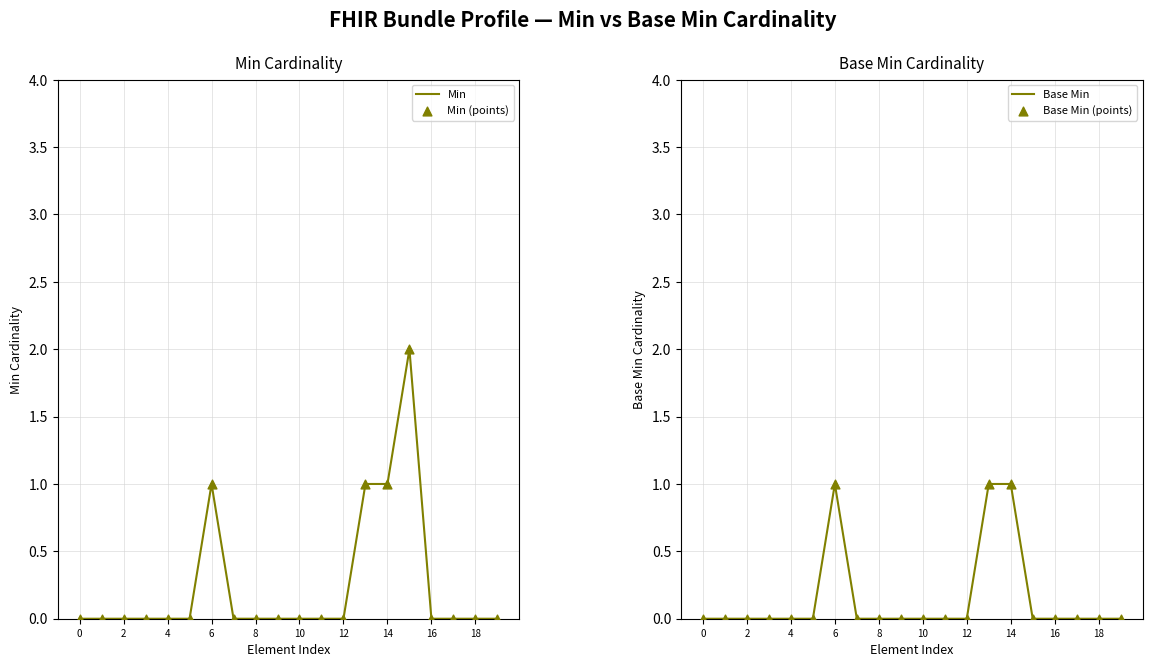

What are all the series names shown in the legend?

Min, Min (points), Base Min, Base Min (points)